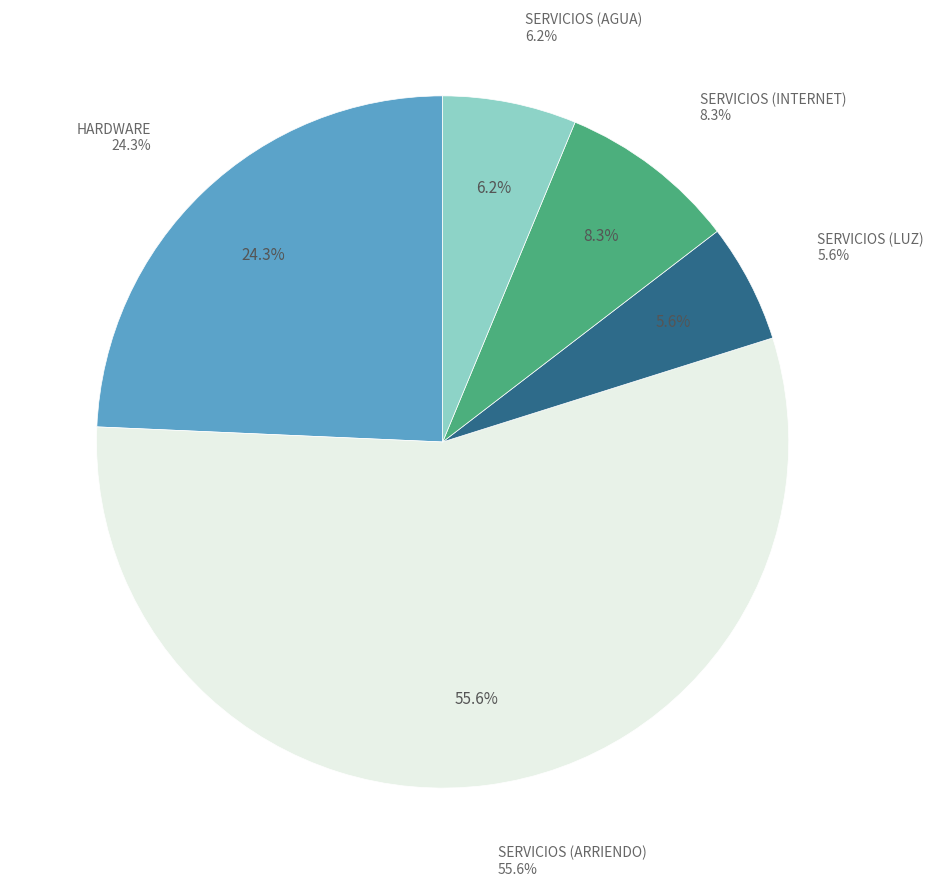

Is there any slice that represents more than half of the pie?

Yes